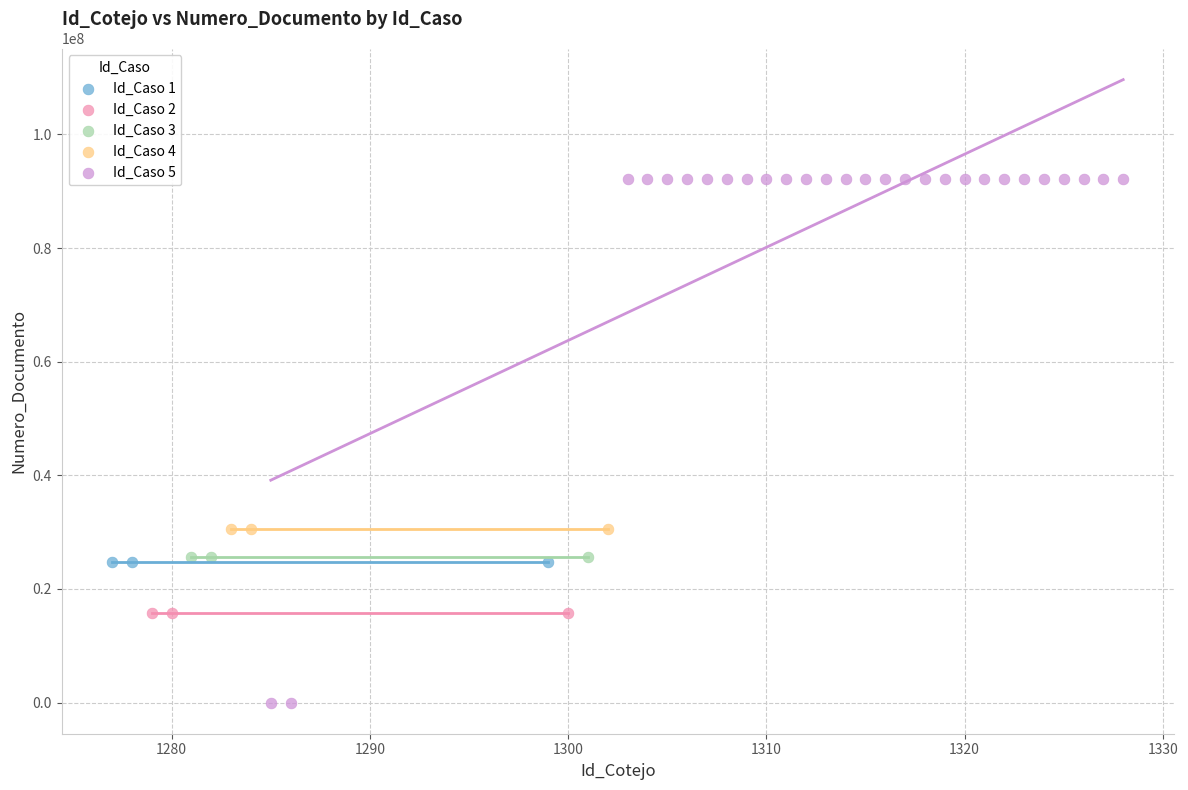

Which series reaches the minimum Y coordinate?

Id_Caso 5